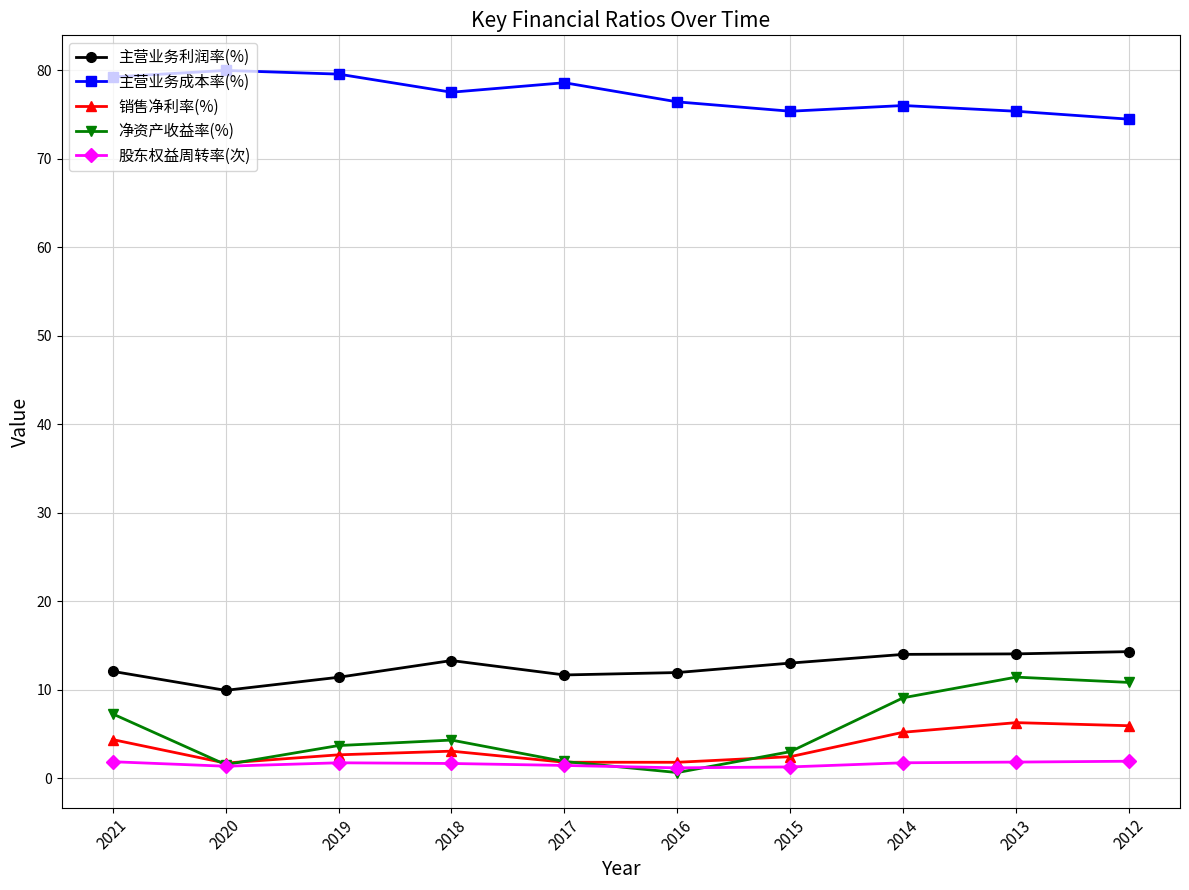

What is the difference between the second highest and second lowest values in the 主营业务成本率(%) series?

4.2